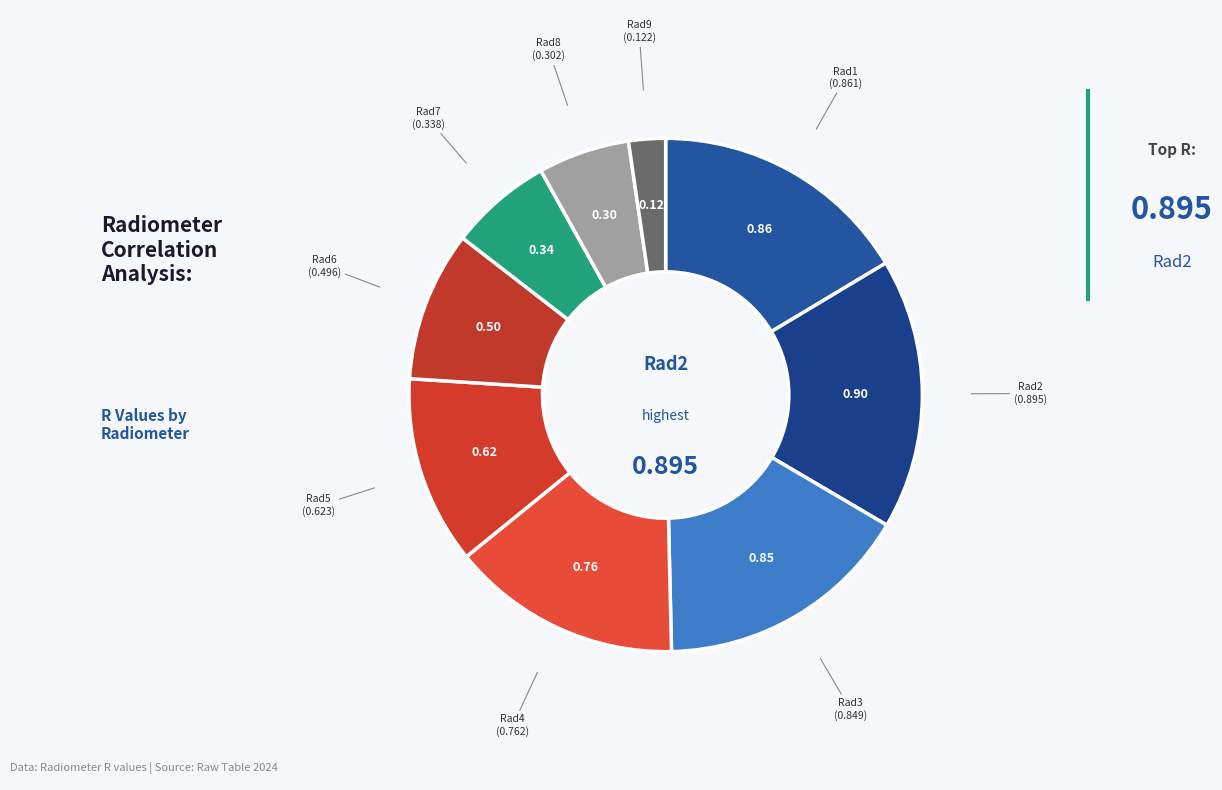

Which slice is the smallest?

Rad9